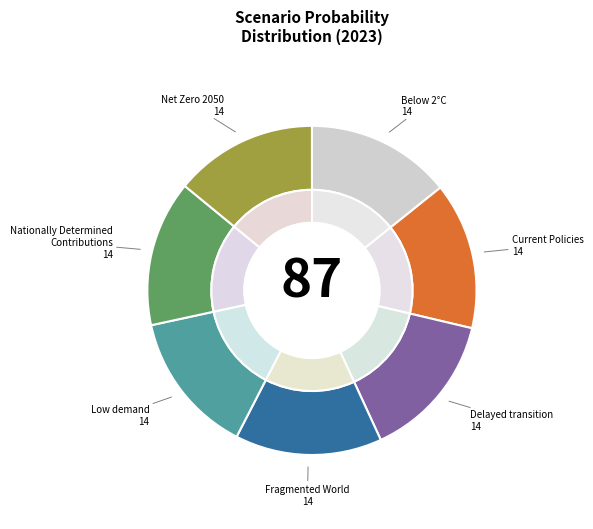

The Below 2°C slice represents 4% of the pie. True or false?

False